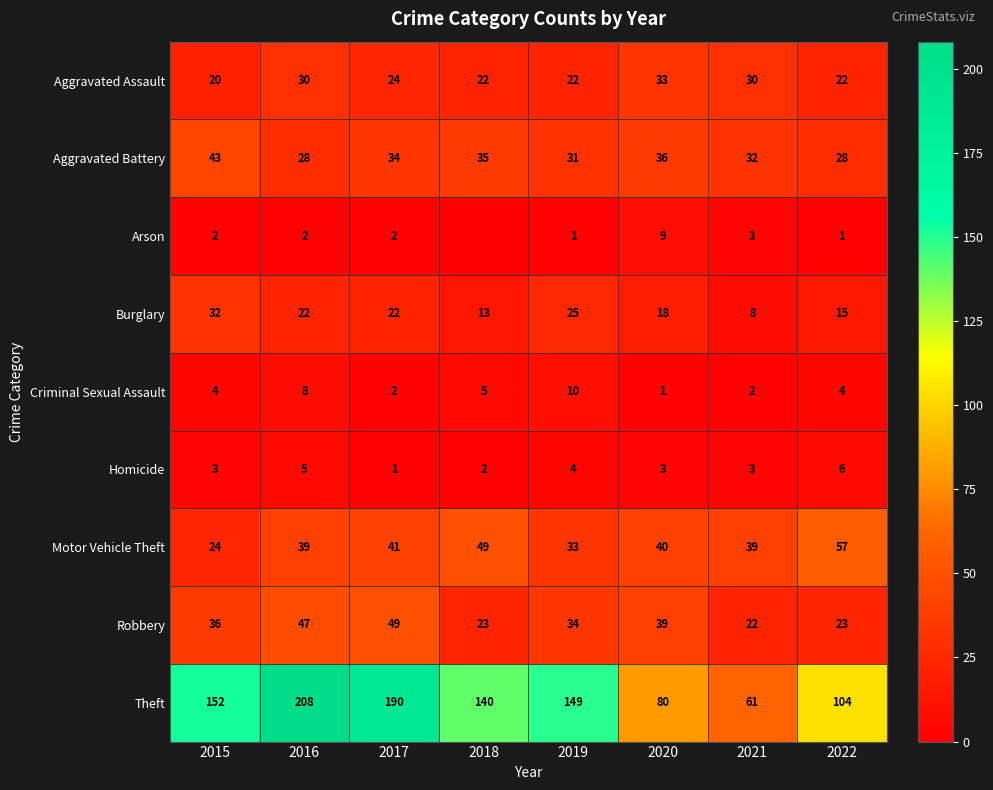

What is the difference between the maximum and minimum values in the Aggravated Assault series?

13